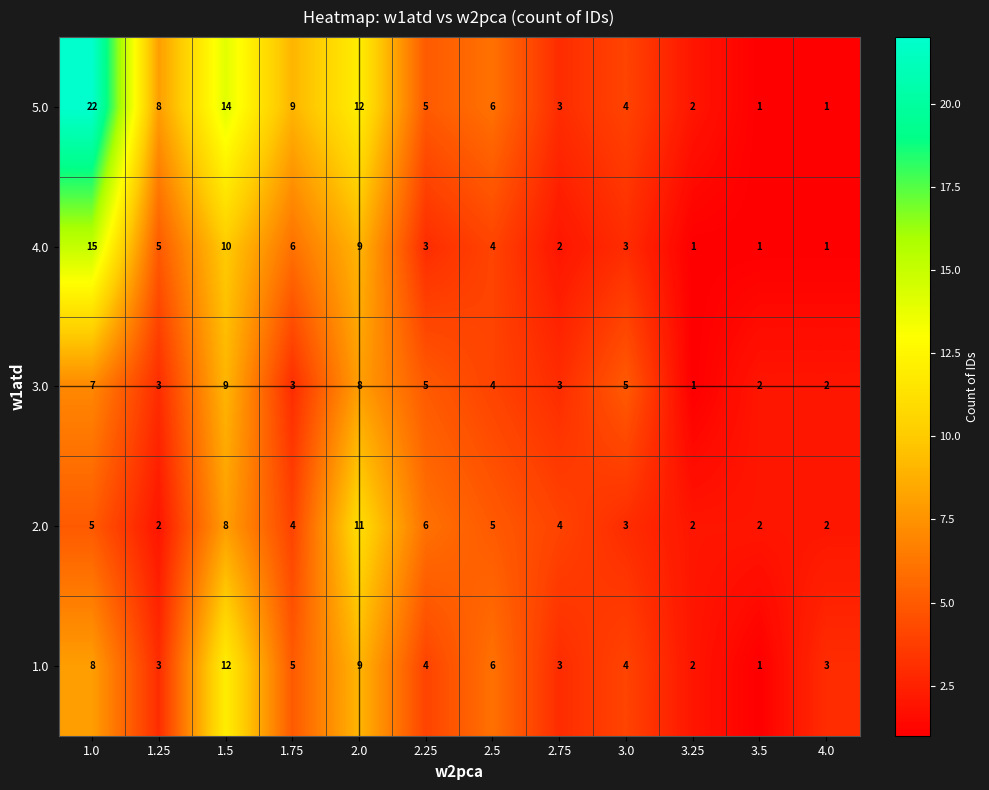

At 1.0, list the series in order from smallest to largest.

2.0, 3.0, 1.0, 4.0, 5.0